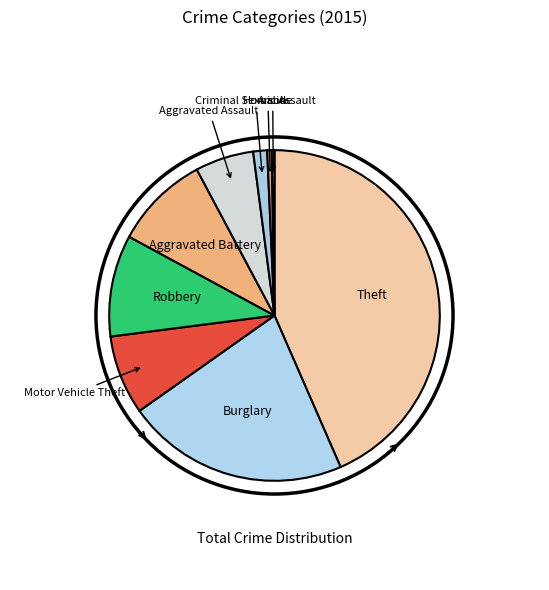

Does any single category account for the majority?

No